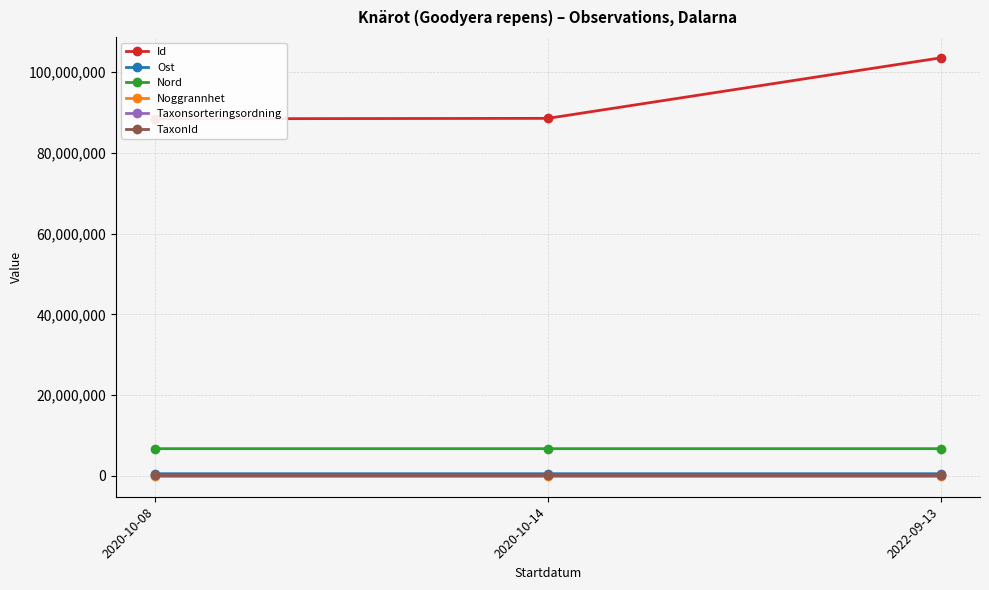

Read the TaxonId value at 2020-10-14.

220787.0